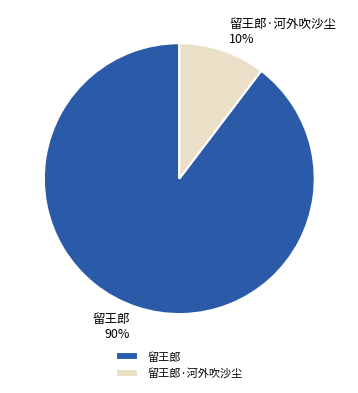

Which category has the smallest portion of the pie?

留王郎·河外吹沙尘